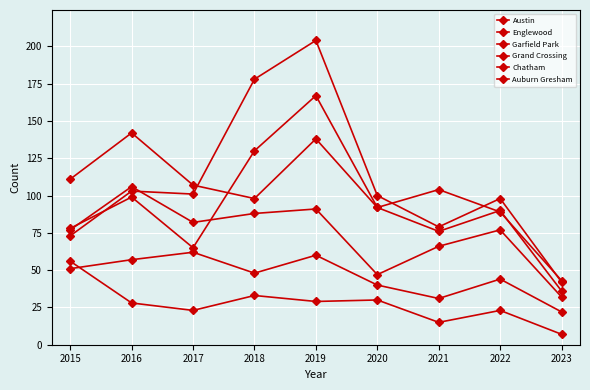

What is the sum of the Austin values at 2020 and 2015?

170